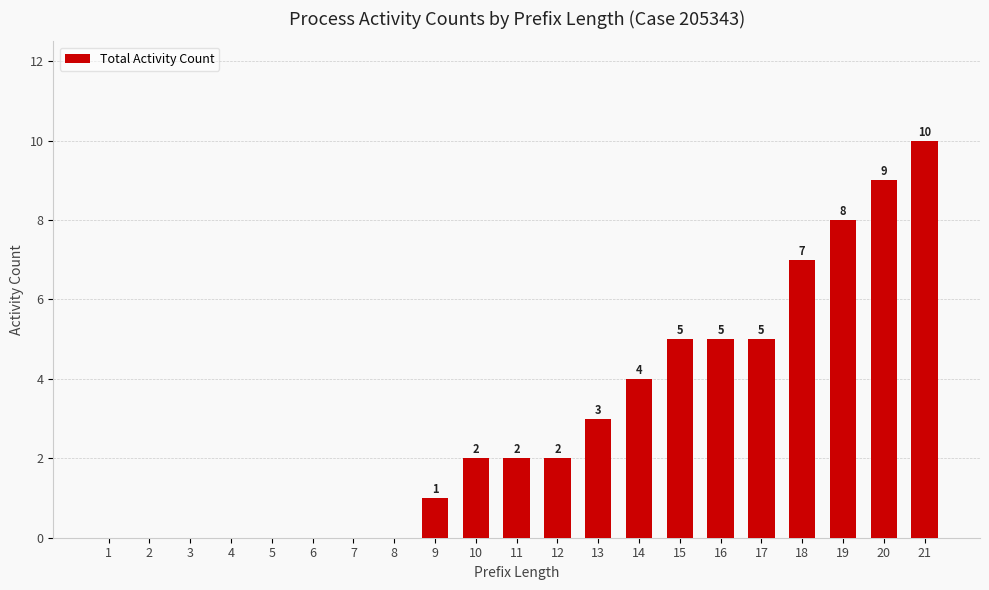

Which label corresponds to the largest value in the chart?

21